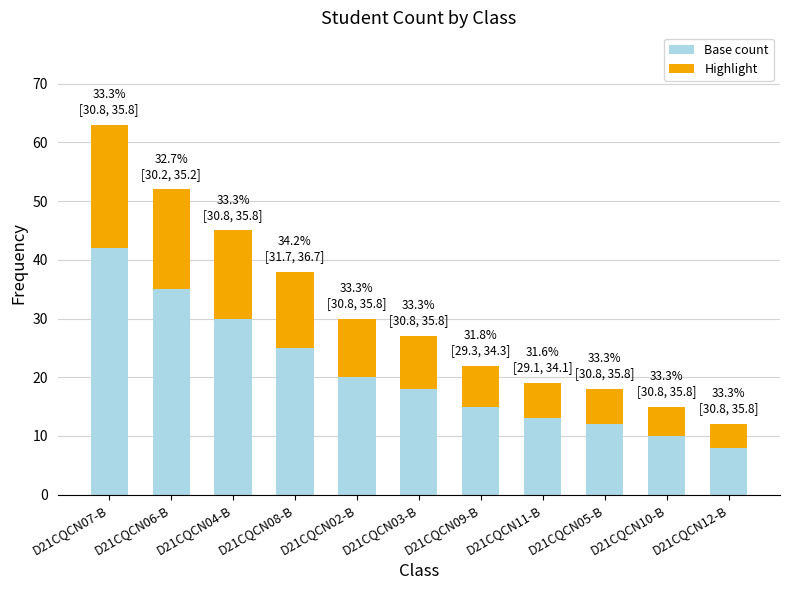

At which category is the sum across all series the highest?

D21CQCN07-B